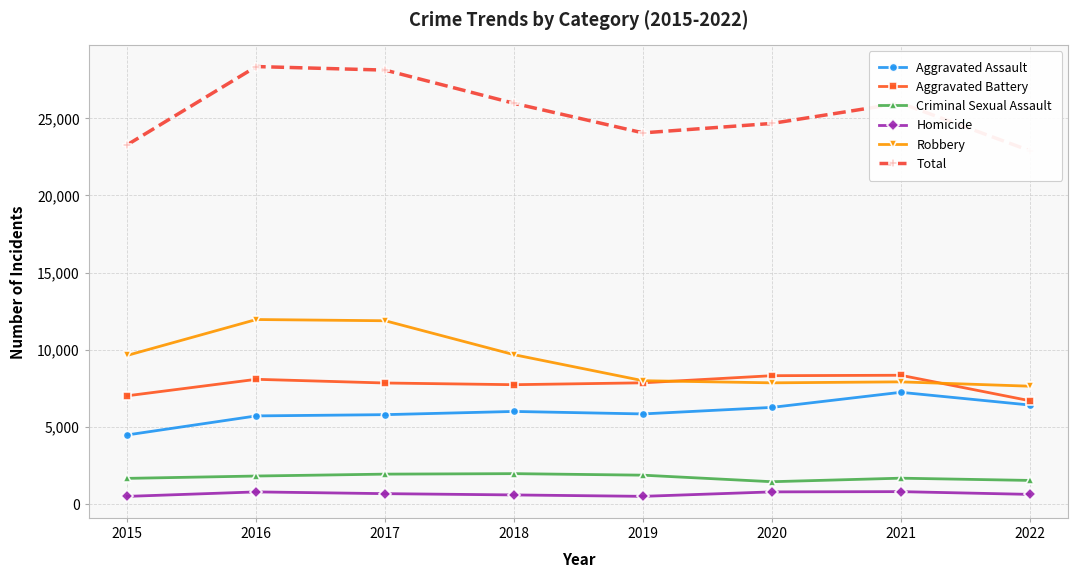

How many times do Aggravated Battery and Robbery cross each other?

2